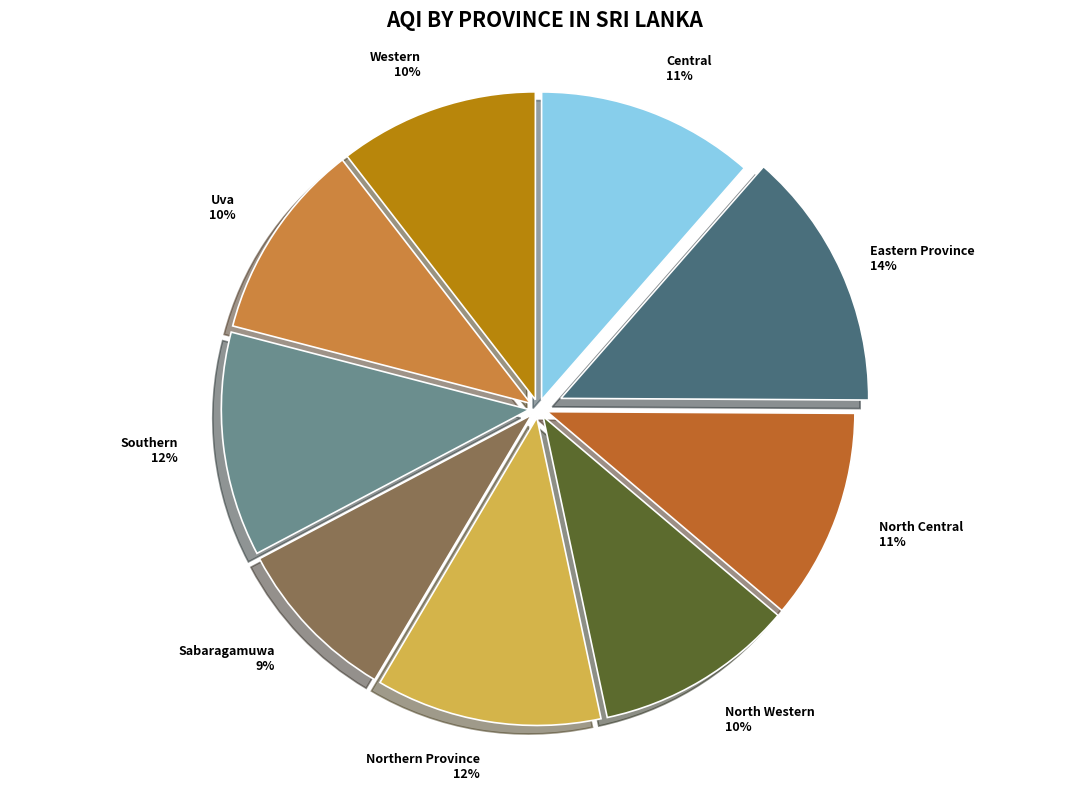

Do Southern and North Western together represent more than half of the pie?

No